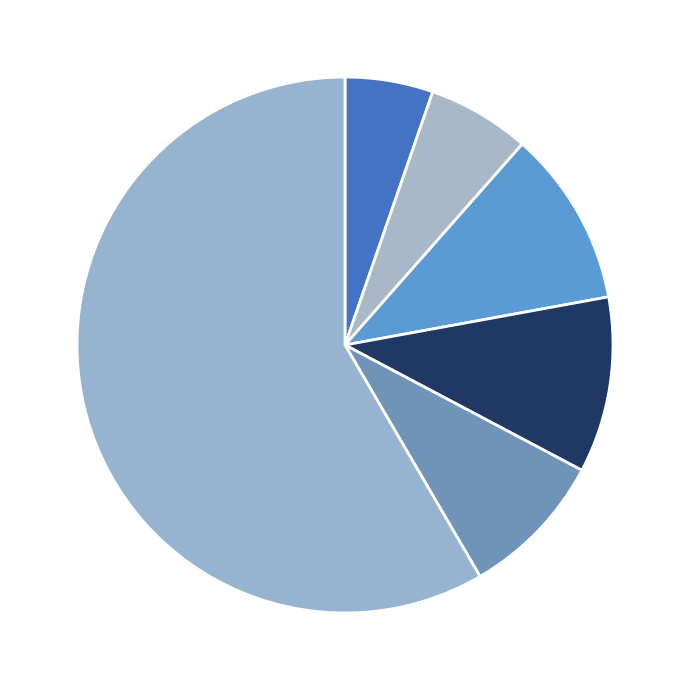

How many segments does this pie chart have?

6